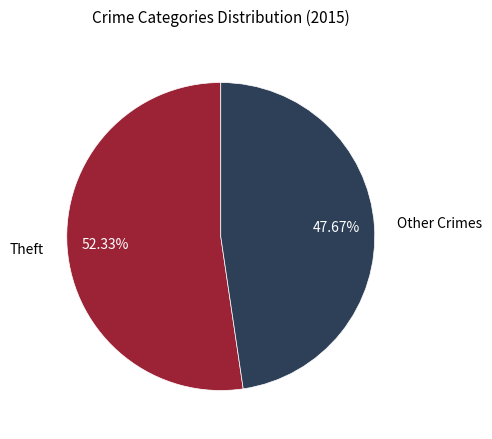

What is the largest slice in the pie chart?

Theft